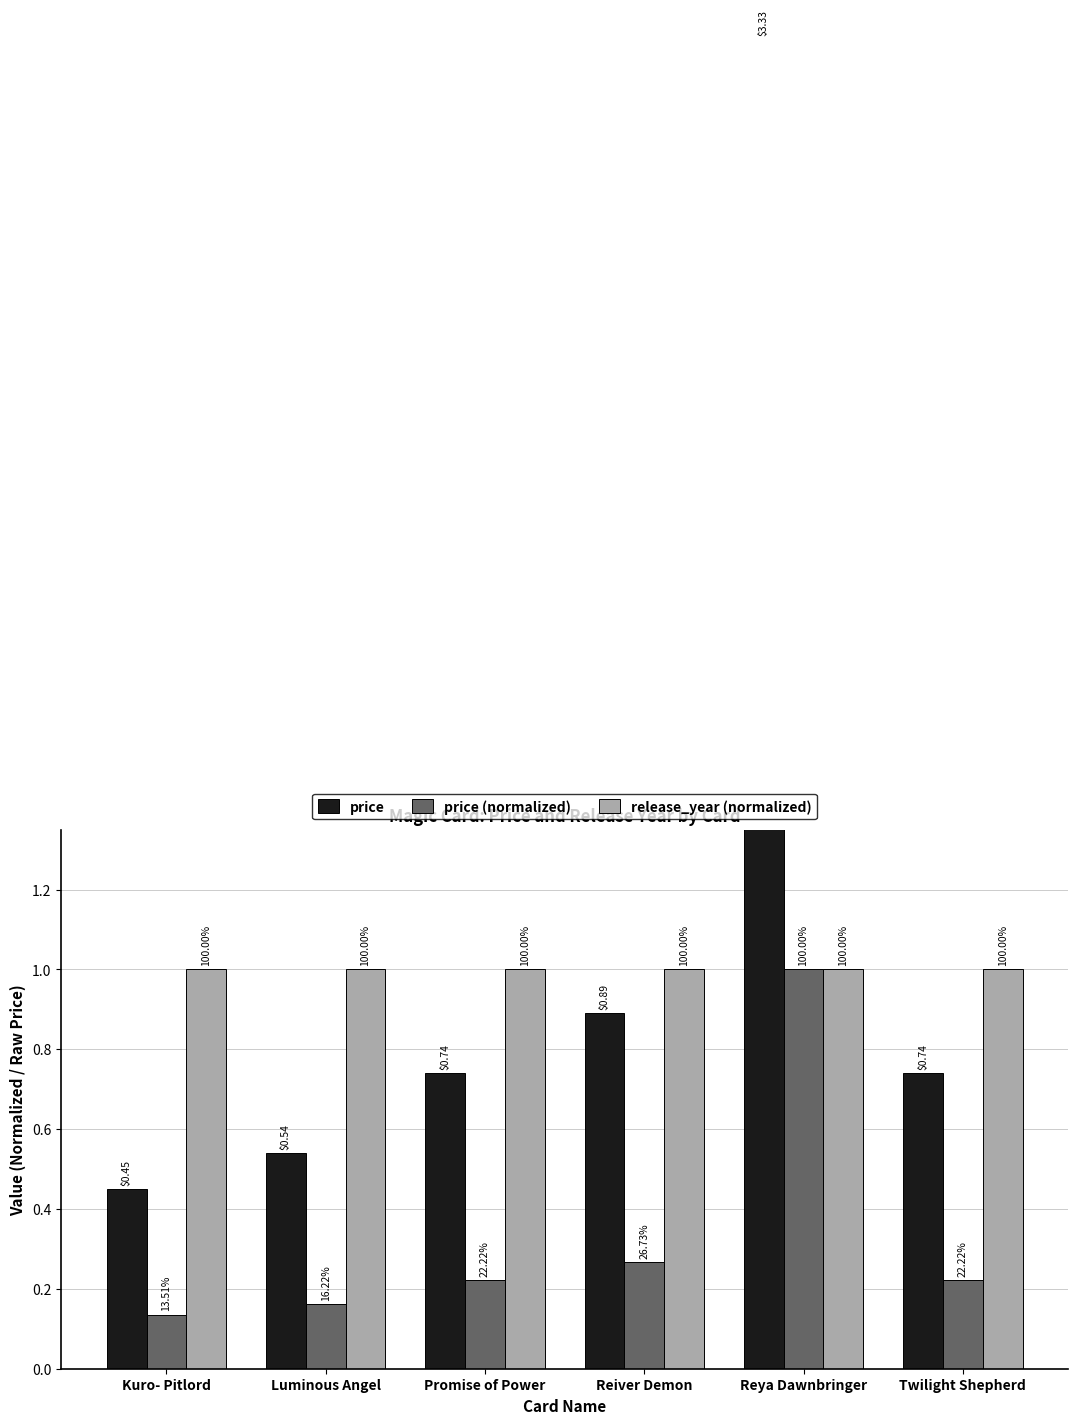

Reading left to right, list all the values displayed in this chart.

price: Kuro- Pitlord=0.5	Luminous Angel=0.5	Promise of Power=0.7	Reiver Demon=0.9	Reya Dawnbringer=3.3	Twilight Shepherd=0.7
price (normalized): Kuro- Pitlord=0.1	Luminous Angel=0.2	Promise of Power=0.2	Reiver Demon=0.3	Reya Dawnbringer=1.0	Twilight Shepherd=0.2
release_year (normalized): Kuro- Pitlord=1.0	Luminous Angel=1.0	Promise of Power=1.0	Reiver Demon=1.0	Reya Dawnbringer=1.0	Twilight Shepherd=1.0